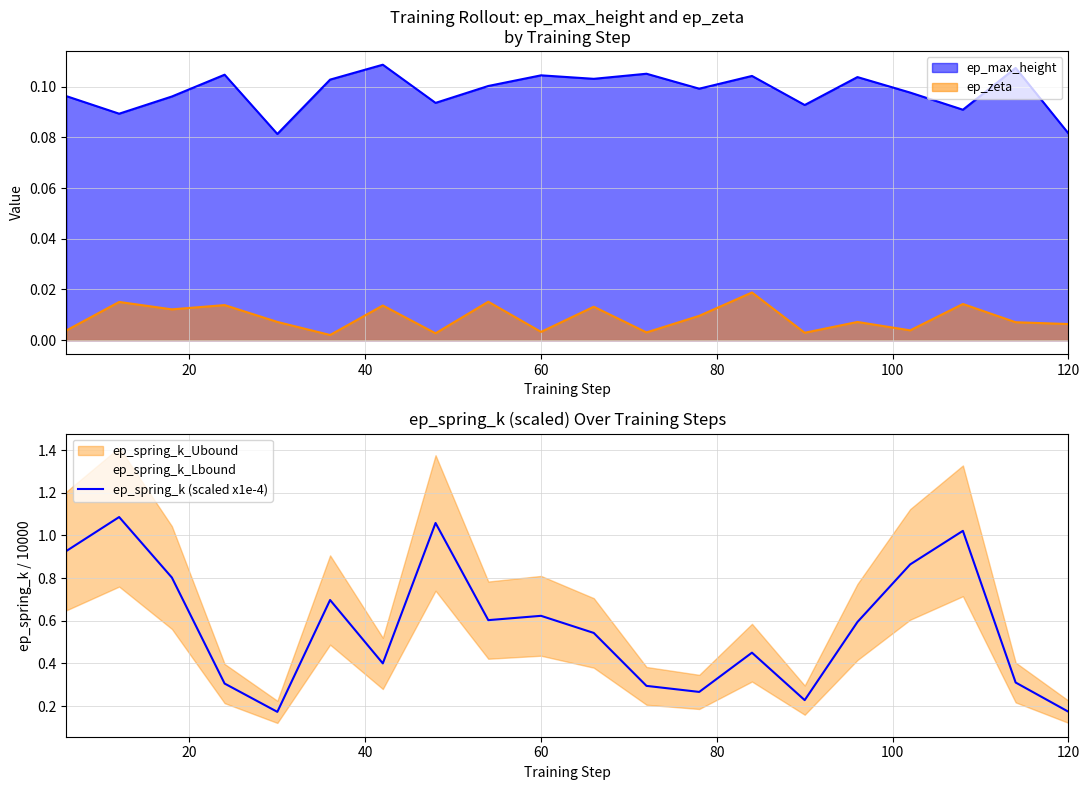

True or false: ep_zeta and ep_max_height cross at least once.

False